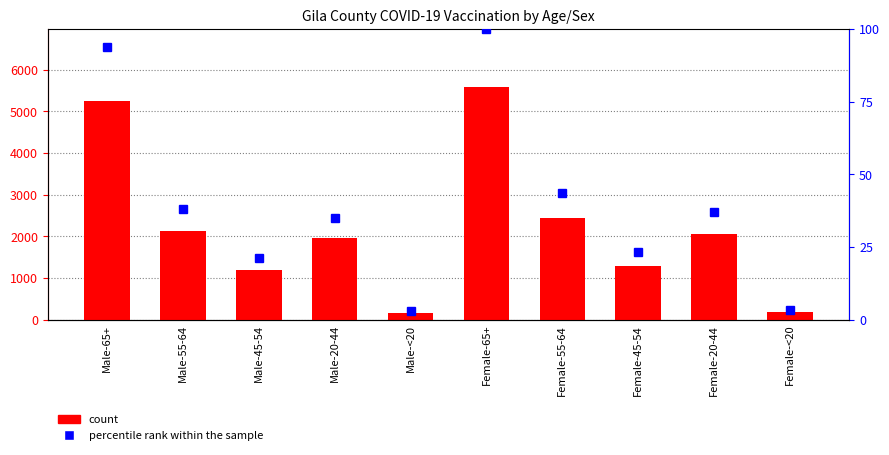

What is the sum of all percentile rank within the sample values?

398.8